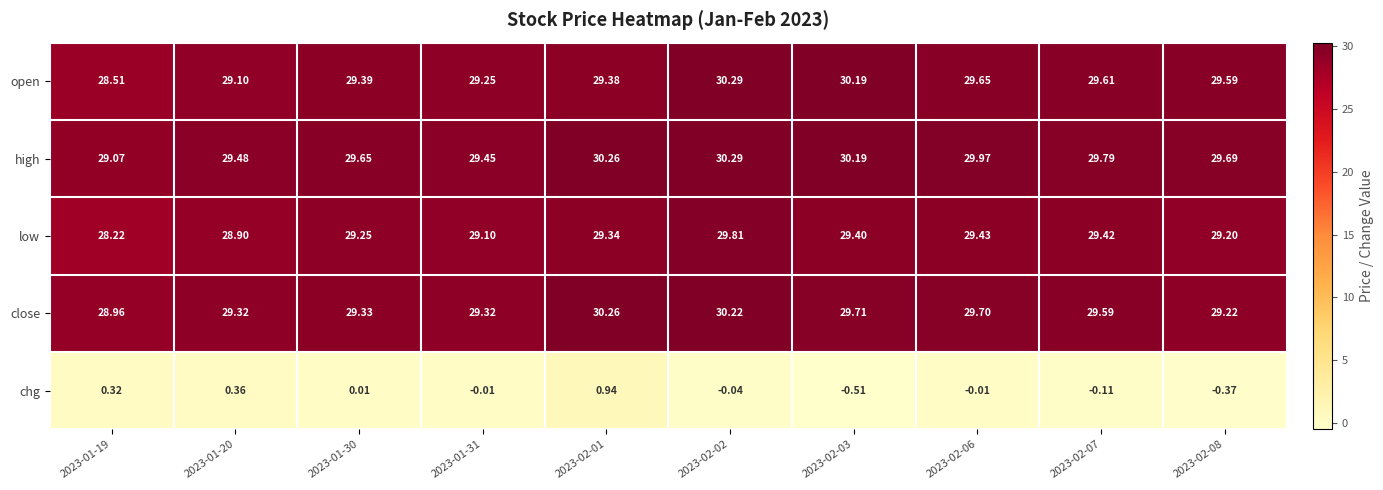

Count the number of data series in this chart.

5